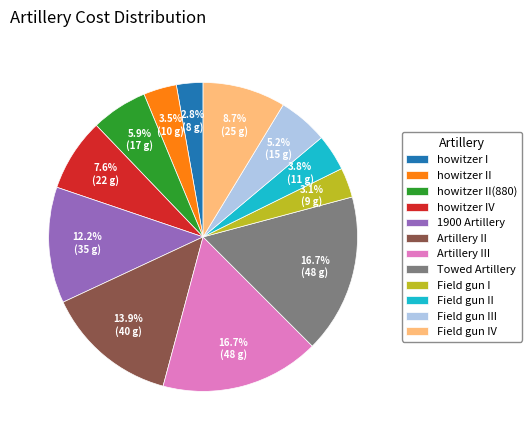

How many segments does this pie chart have?

12